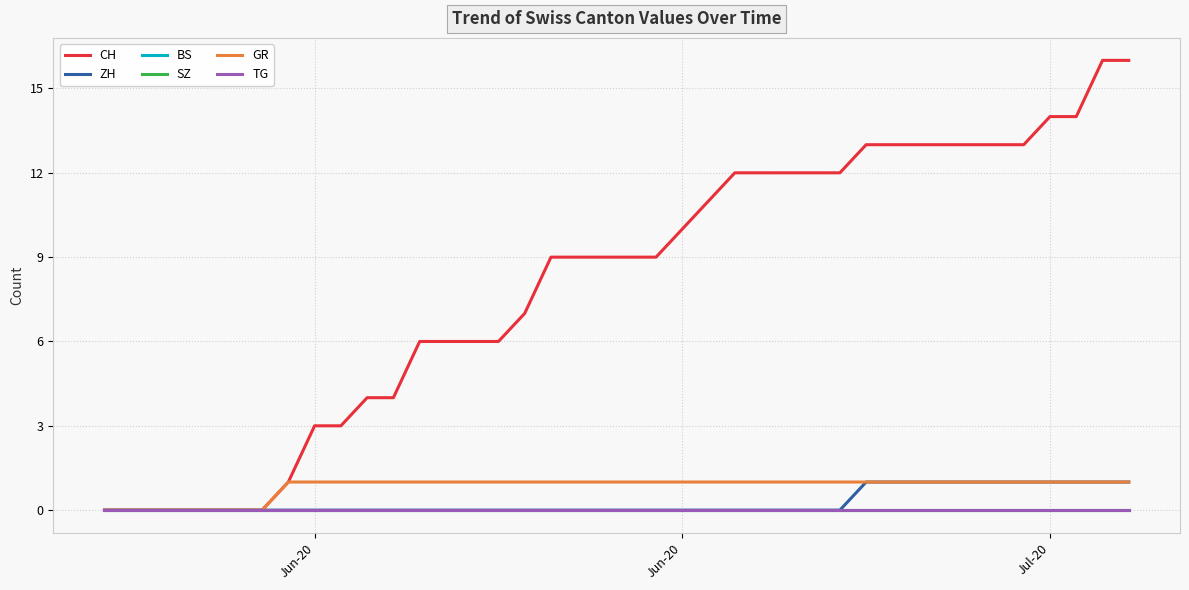

True or false: CH and BS intersect in this chart.

False